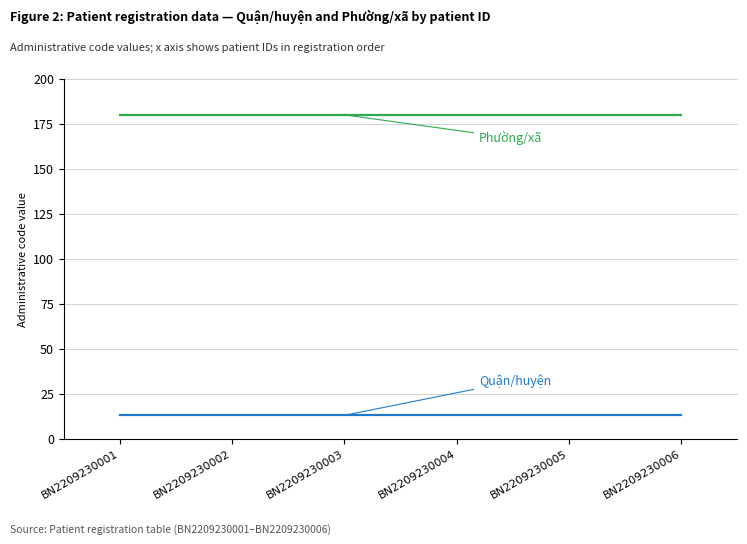

Reading left to right, list all the values displayed in this chart.

Quận/huyện: 13	13	13	13	13	13
Phường/xã: 180	180	180	180	180	180